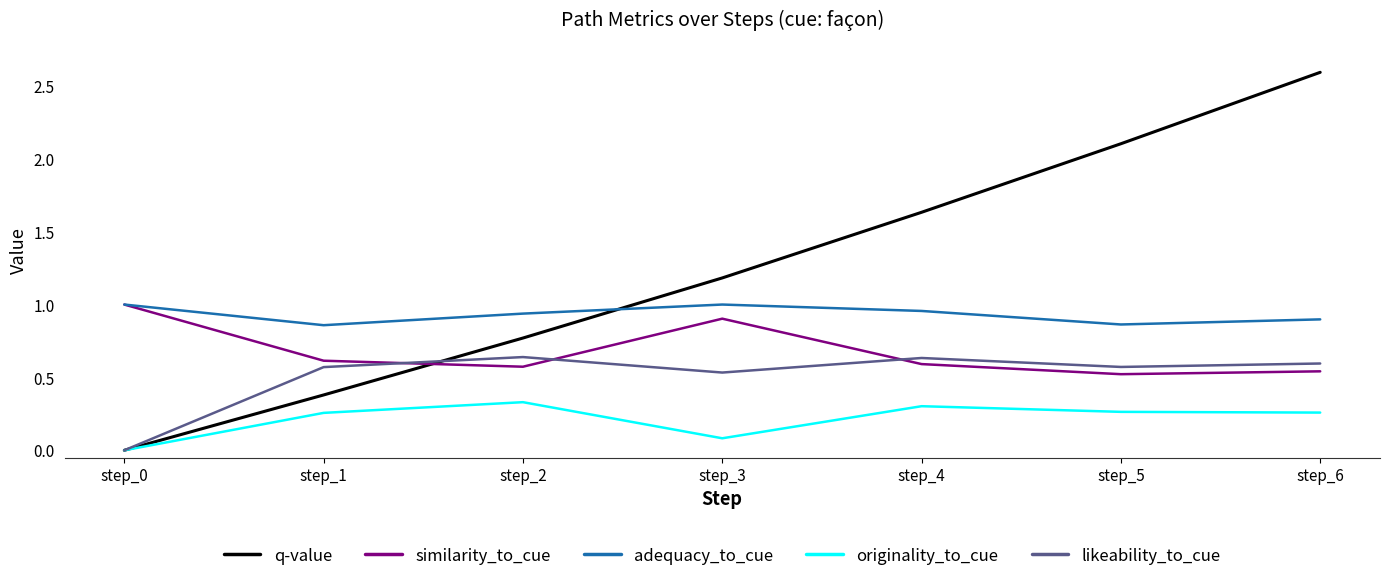

How many values in q-value are above zero?

6